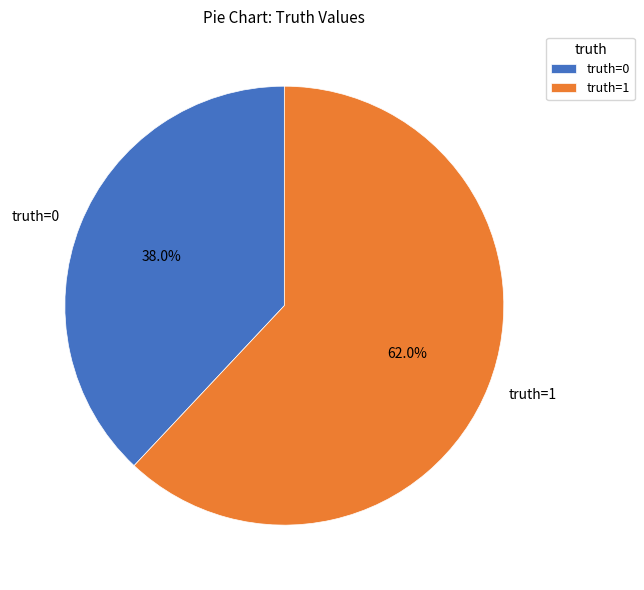

To the nearest percent, what portion does truth=1 represent?

62%